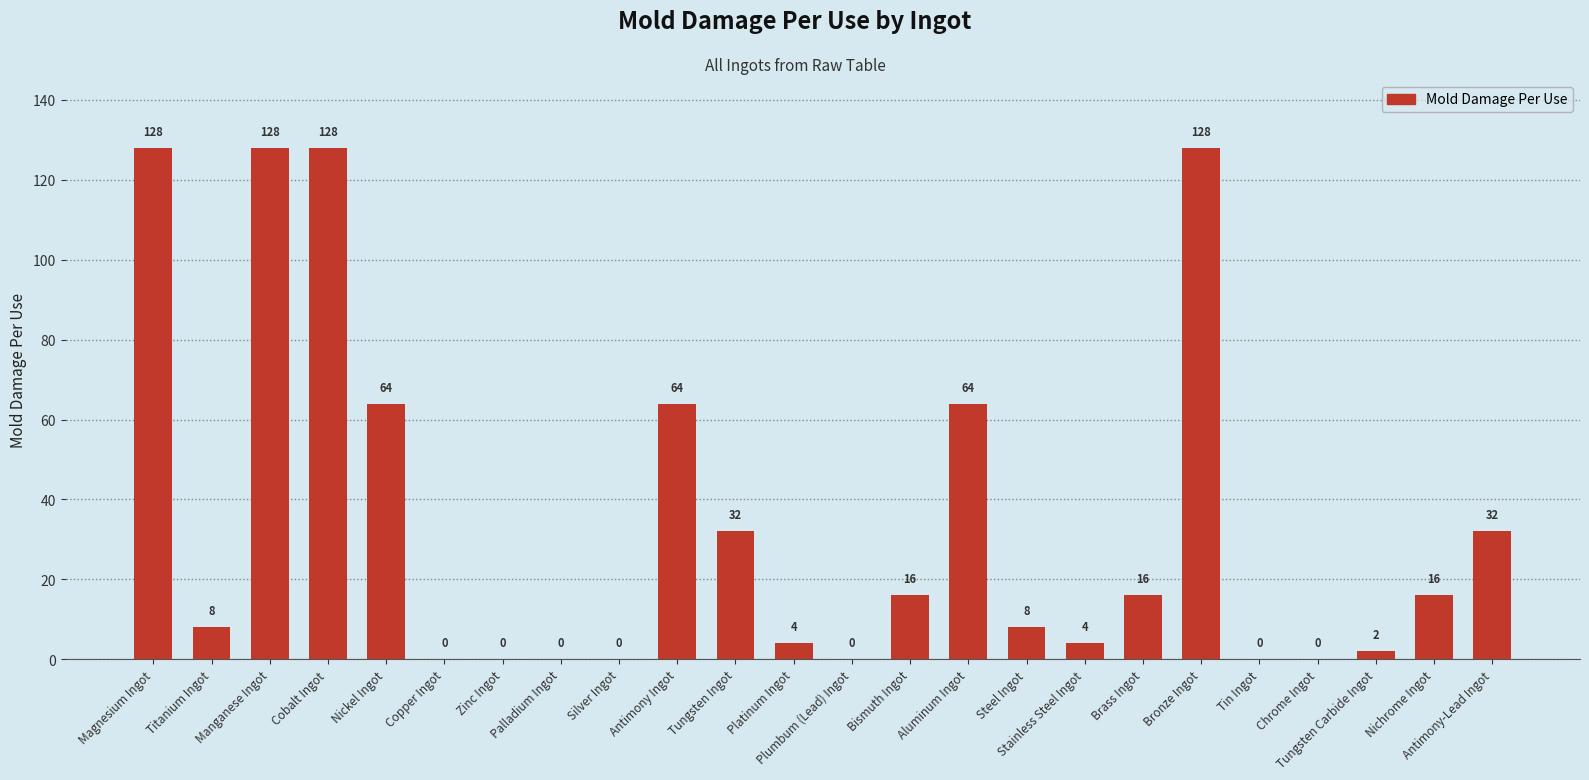

What is the average value?

35